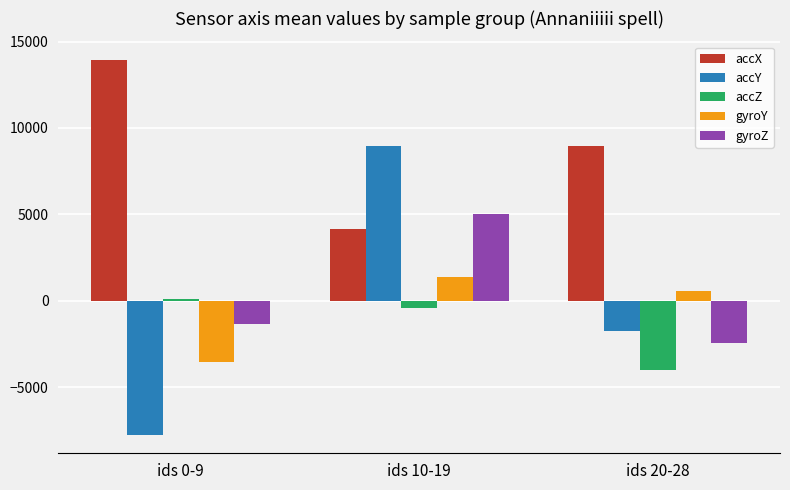

How many values in gyroY are above zero?

2